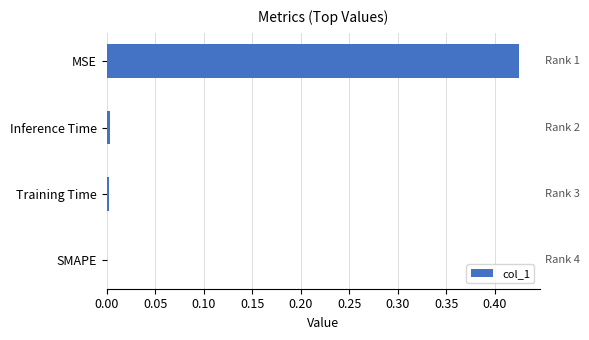

What is the change in value from MSE to SMAPE?

-0.4